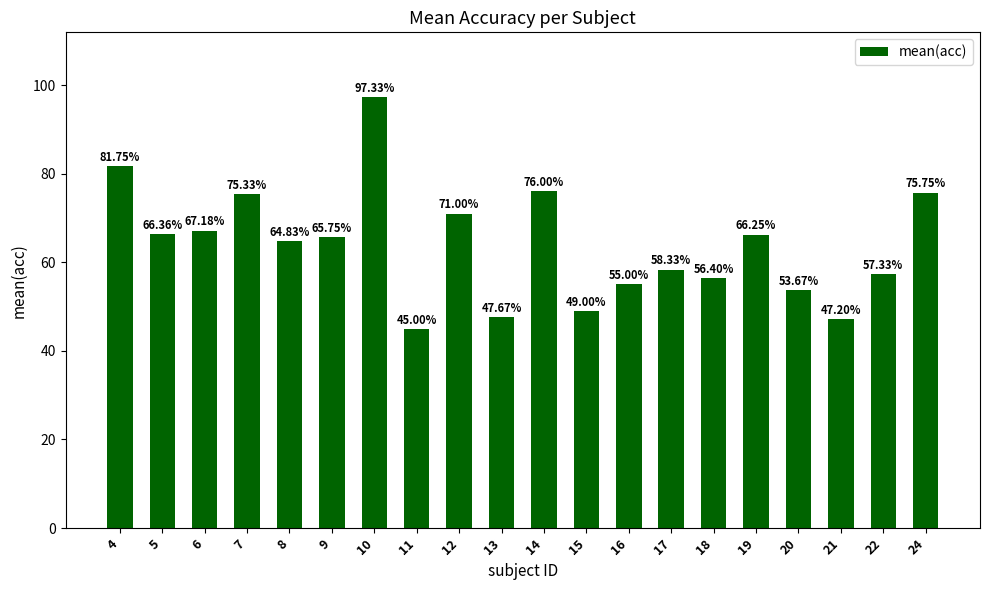

The chart shows a value of 74.8 at 16. True or false?

False